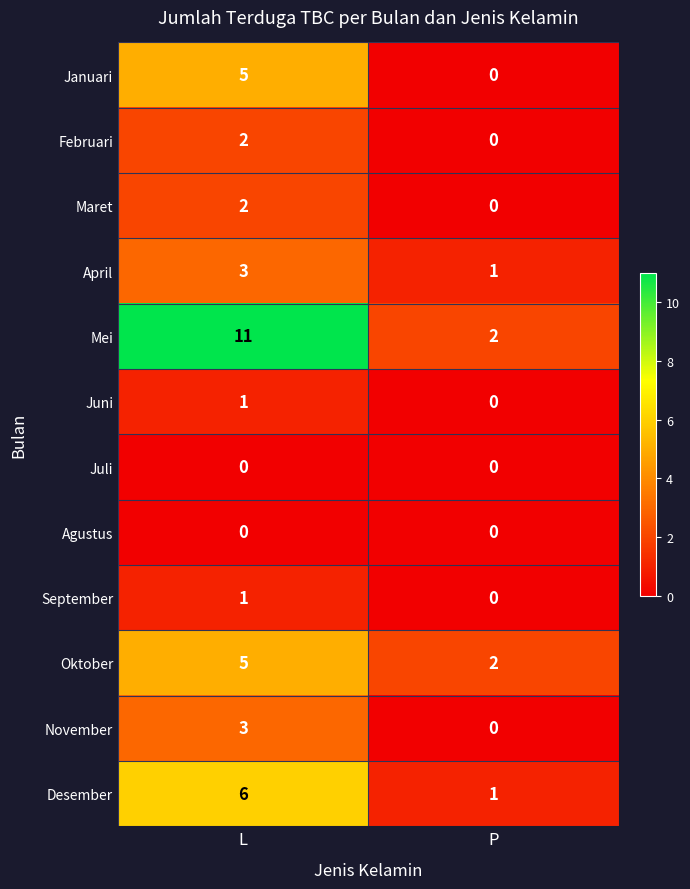

What is the approximate value of April at L?

3